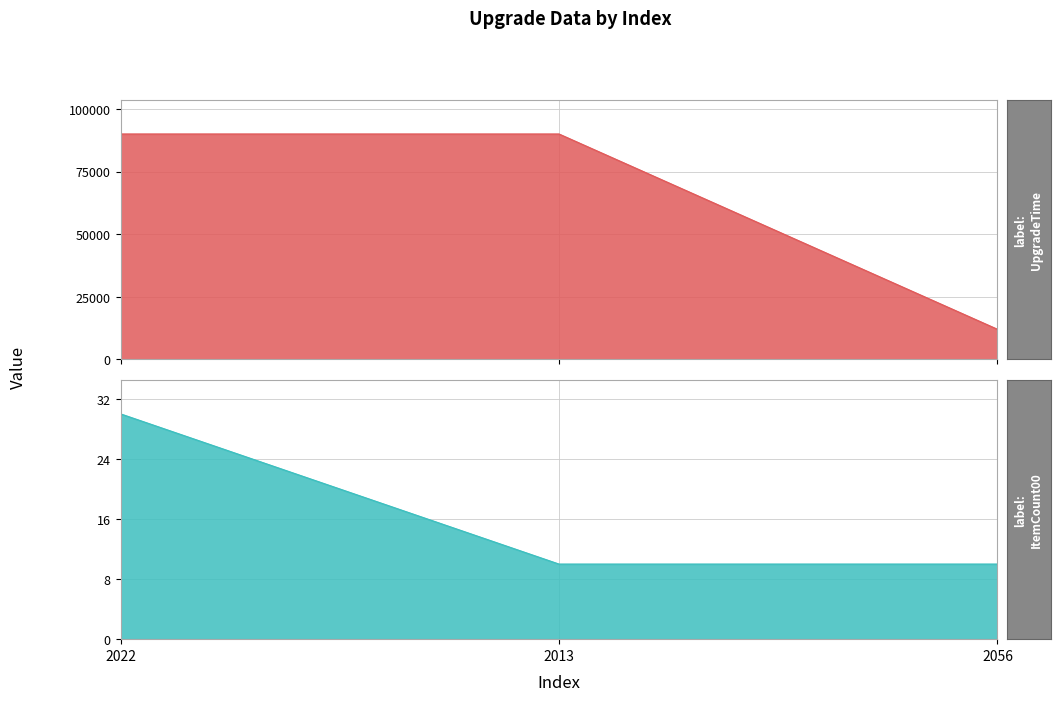

Which series has the widest spread of values?

UpgradeTime